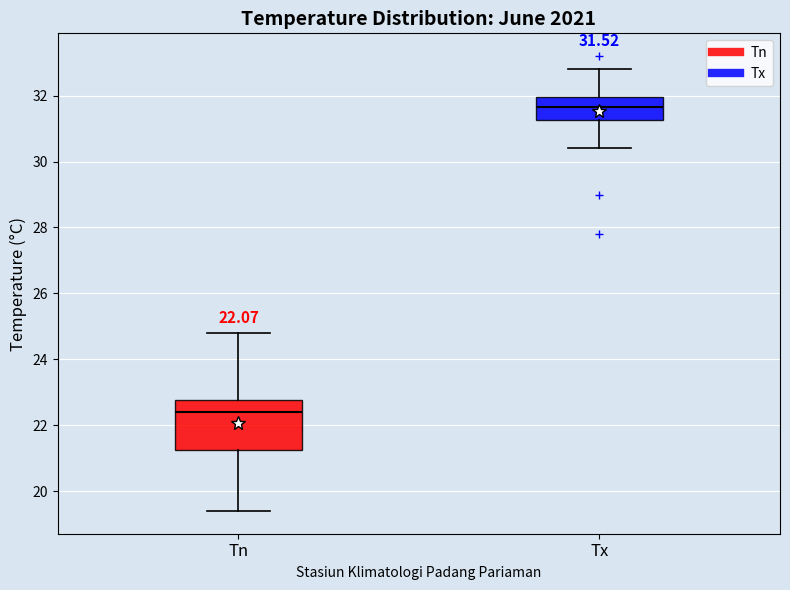

Which box is the tallest, from its lower edge to its upper edge?

Tn